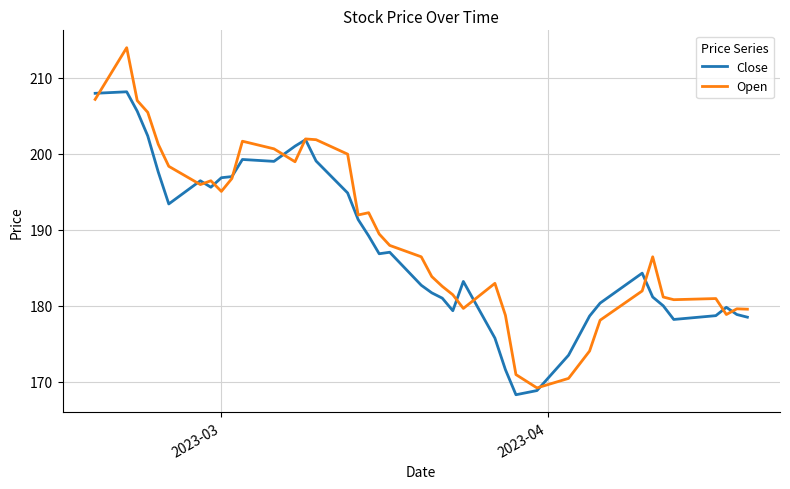

What is the greatest value displayed?

213.9